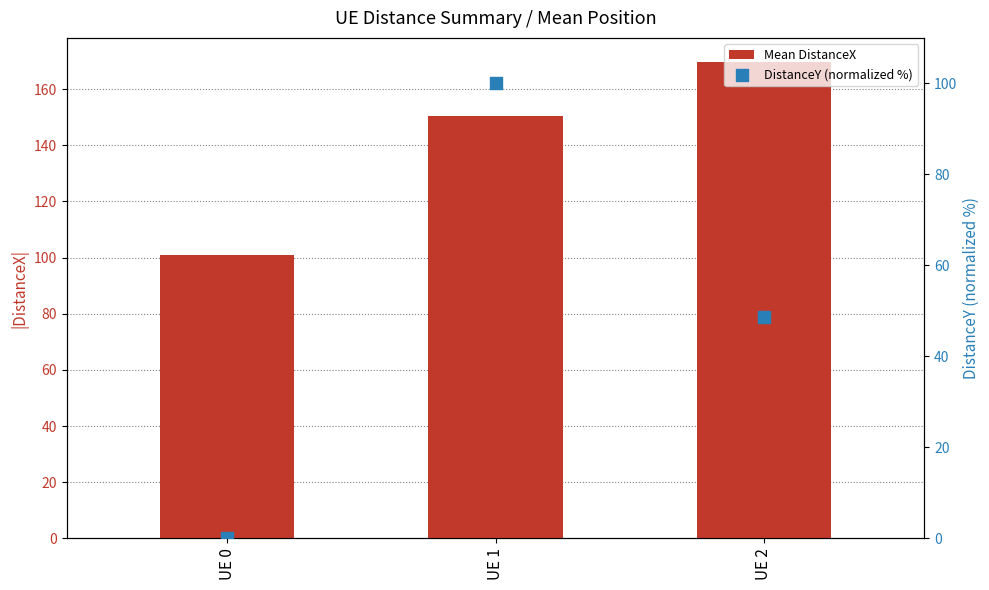

At which category is the sum across all series the highest?

UE 1